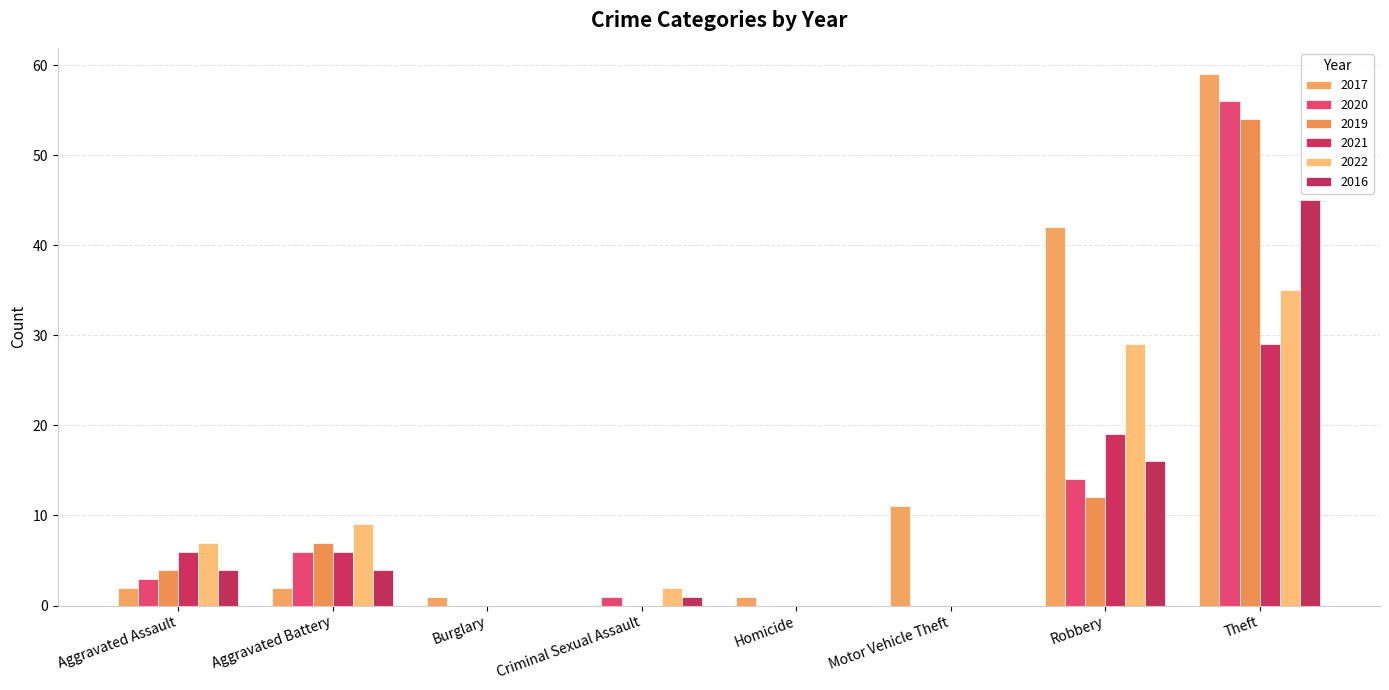

Count the number of categories in the chart.

8